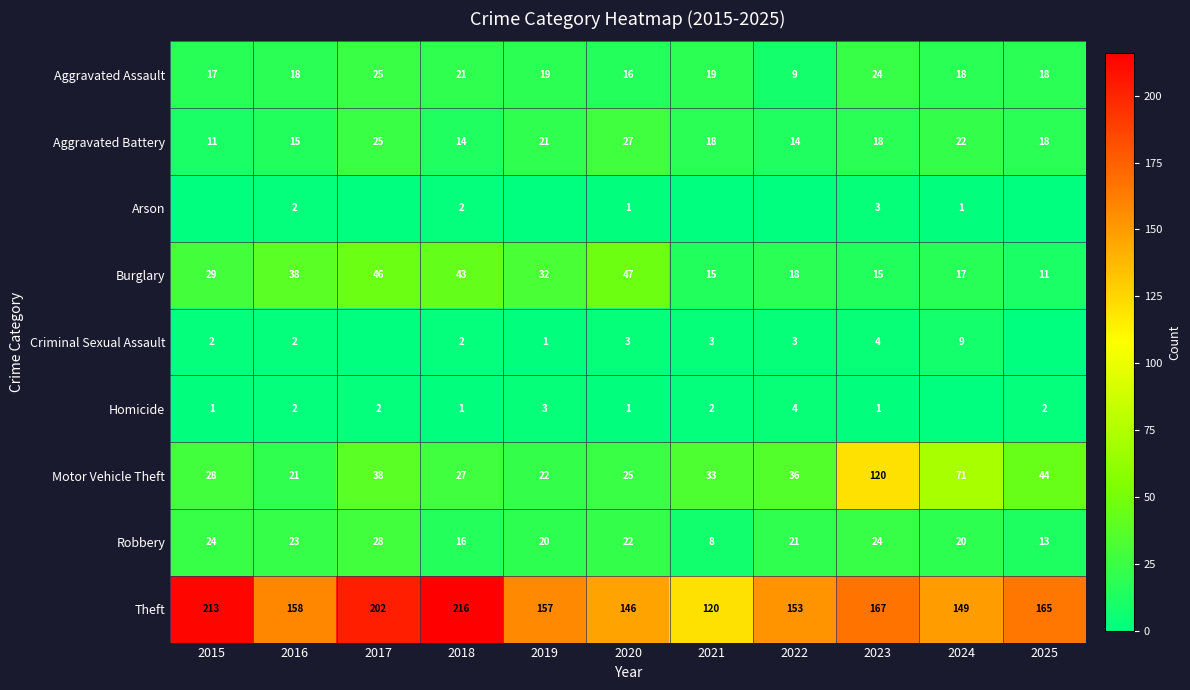

How many values in the Motor Vehicle Theft series are below 33?

5